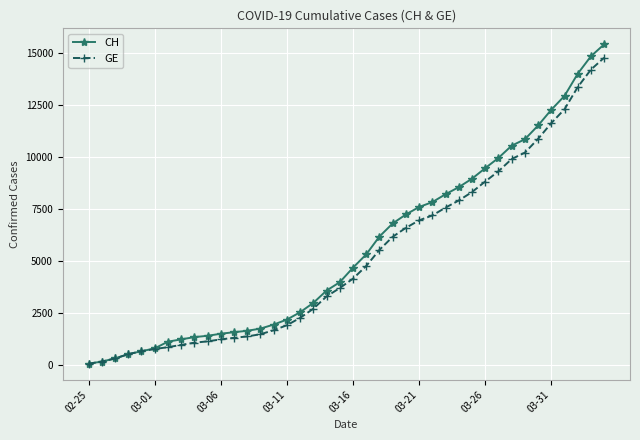

Which series has the widest spread of values?

CH